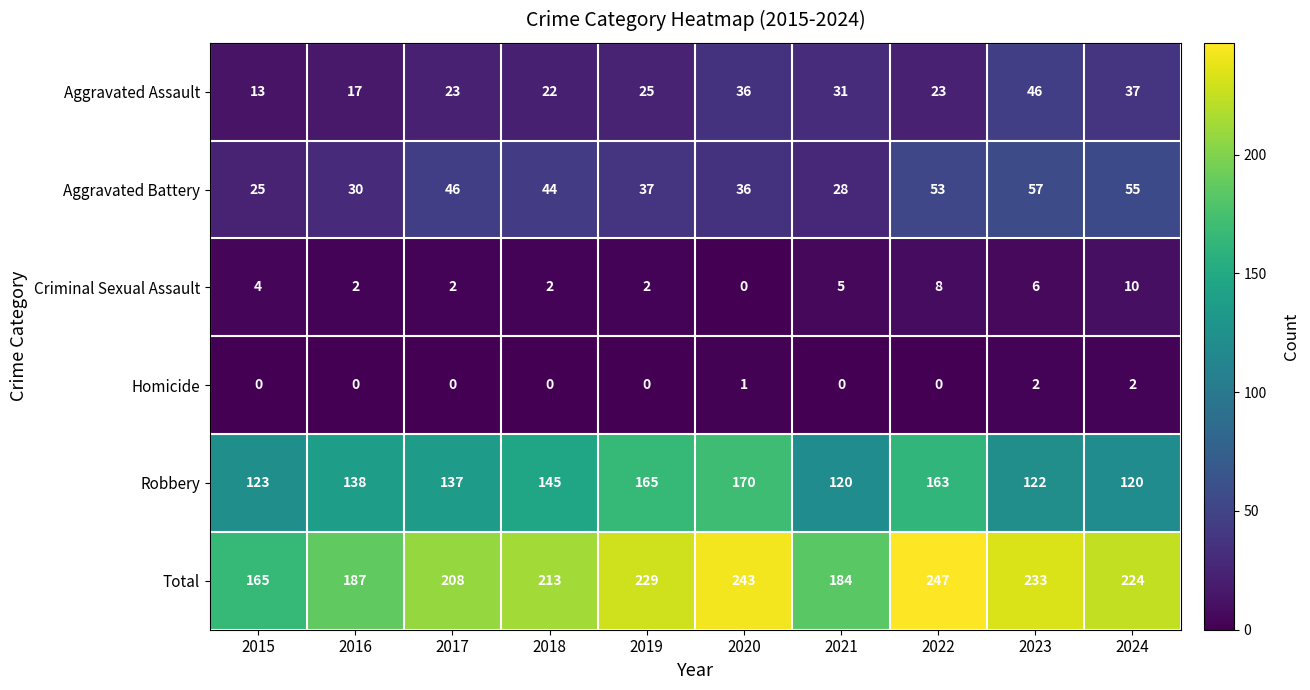

Which series has the largest total across all categories?

Total